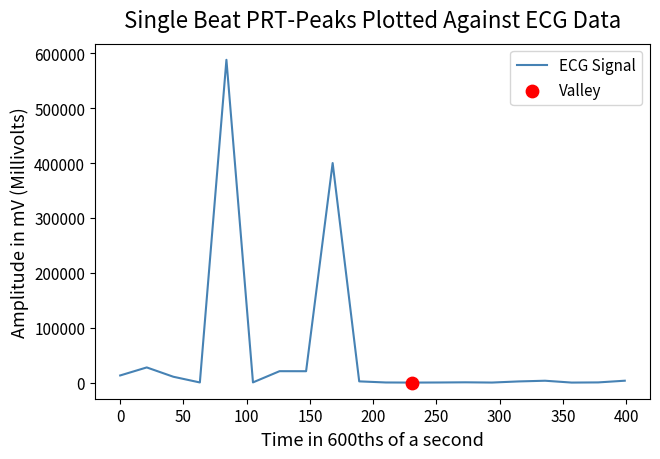

What is the difference between the maximum and minimum values?

587990.0